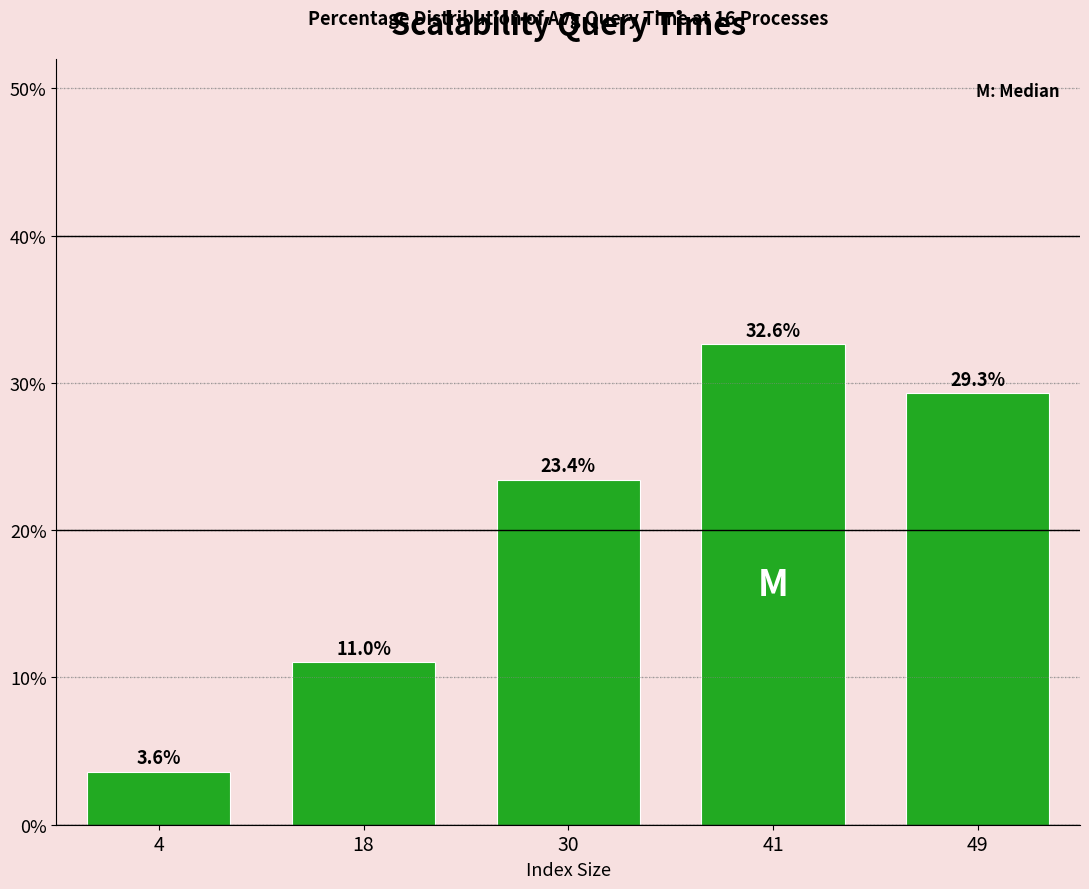

Reading left to right, list all the values displayed in this chart.

3.6	11.0	23.4	32.6	29.3